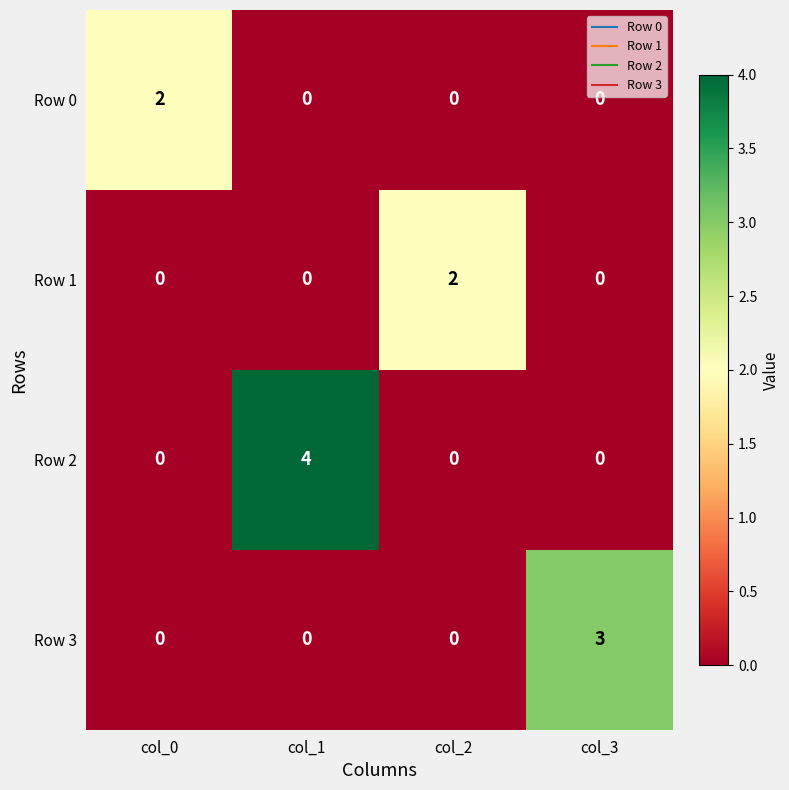

Which series has the largest range (max minus min)?

Row 2